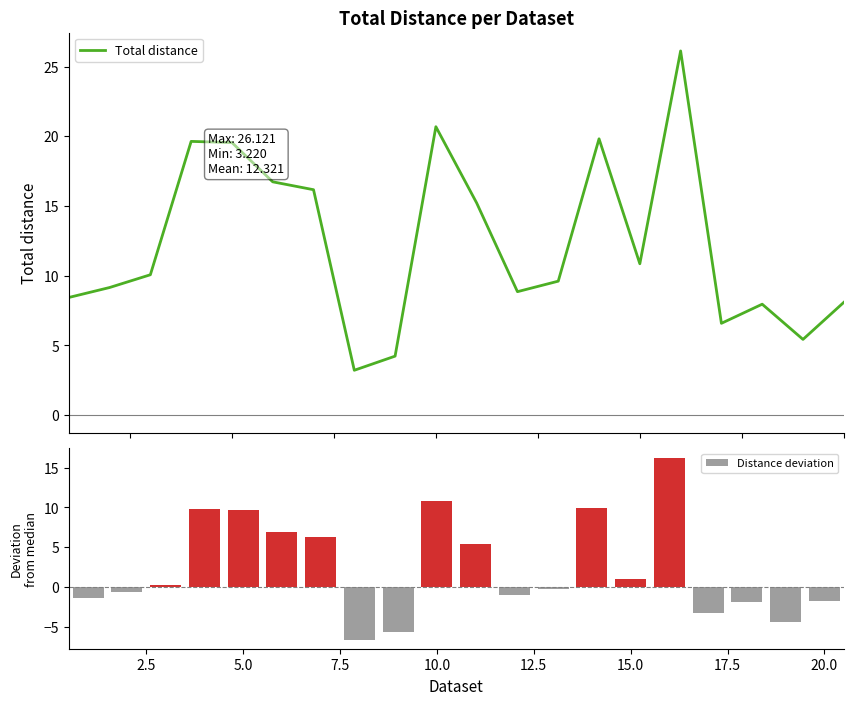

What is the difference between the maximum and minimum values in the Distance deviation series?

22.9